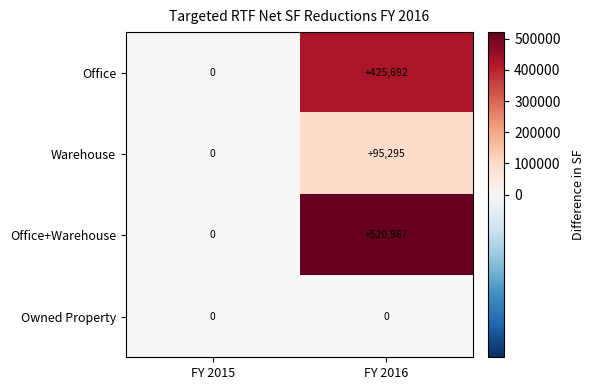

At which label does Office reach its minimum?

FY 2015